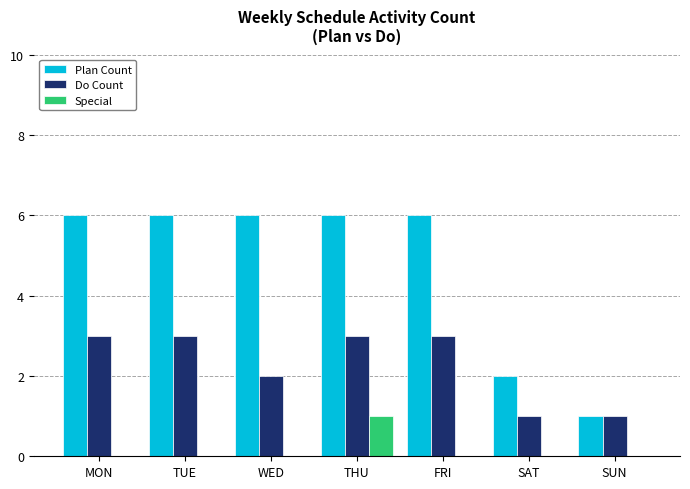

Is the value of Plan Count at SAT greater than the value of Special at FRI?

Yes